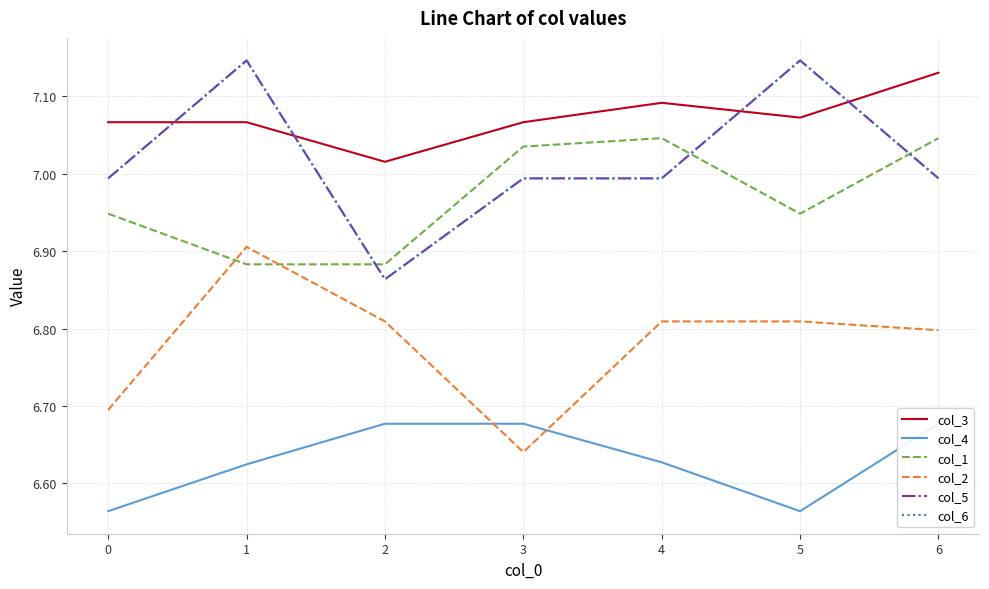

Where is the first local maximum for col_2?

1